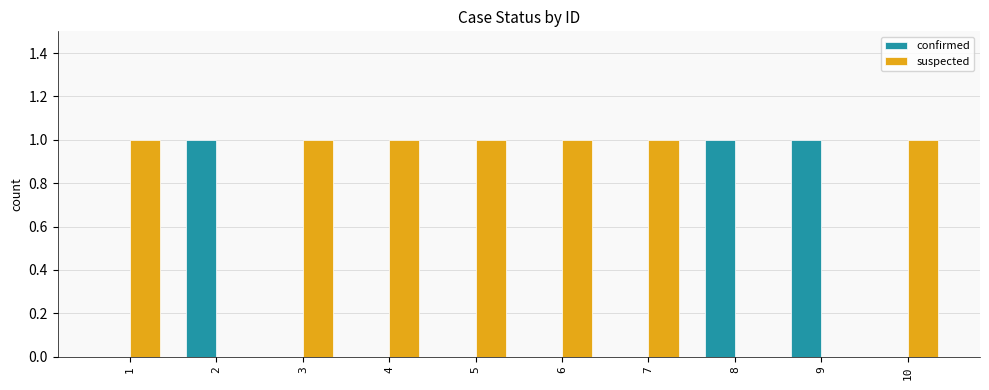

How many groups of bars are there?

10